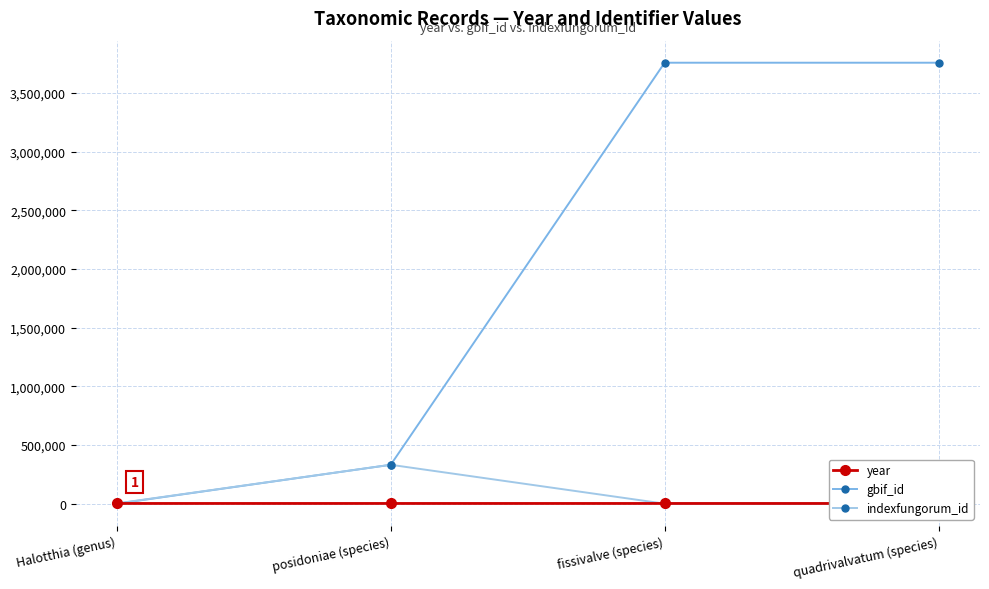

Which series changed the most between Halotthia (genus) and quadrivalvatum (species)?

gbif_id